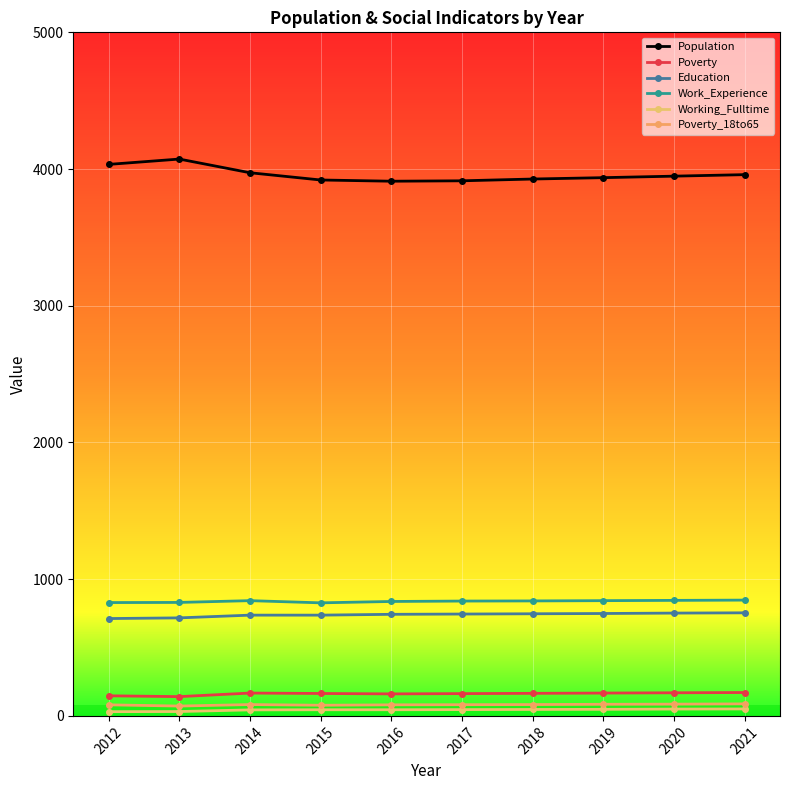

Is it true that Work_Experience equals 1439 at 2019?

False